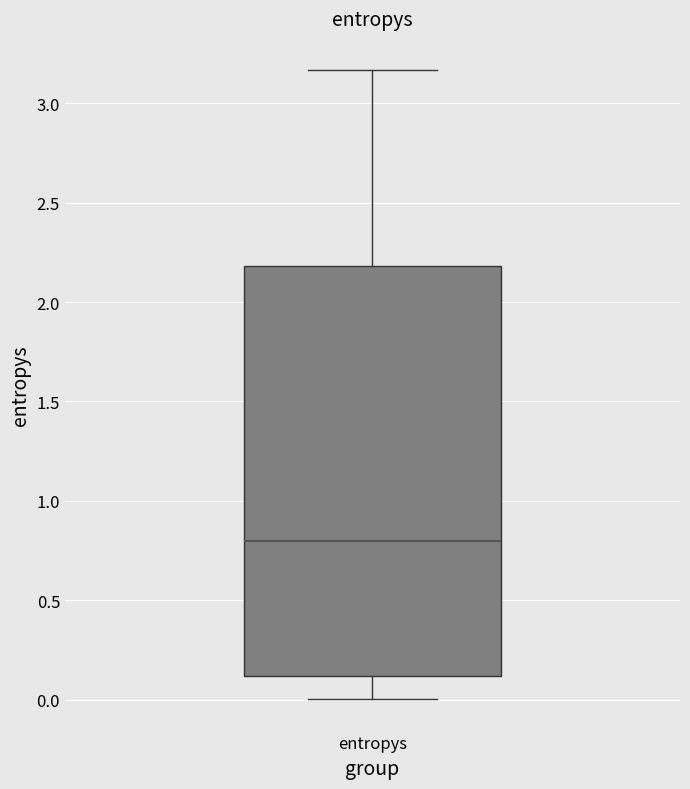

Read this box plot against the y-axis: the position of the median line, the range covered by the box, and the ends of both whiskers. The values are not printed on the chart, so give them approximately, as read against the axis.

median 0.80, box 0.10 to 2.20, whiskers 0.00 to 3.15